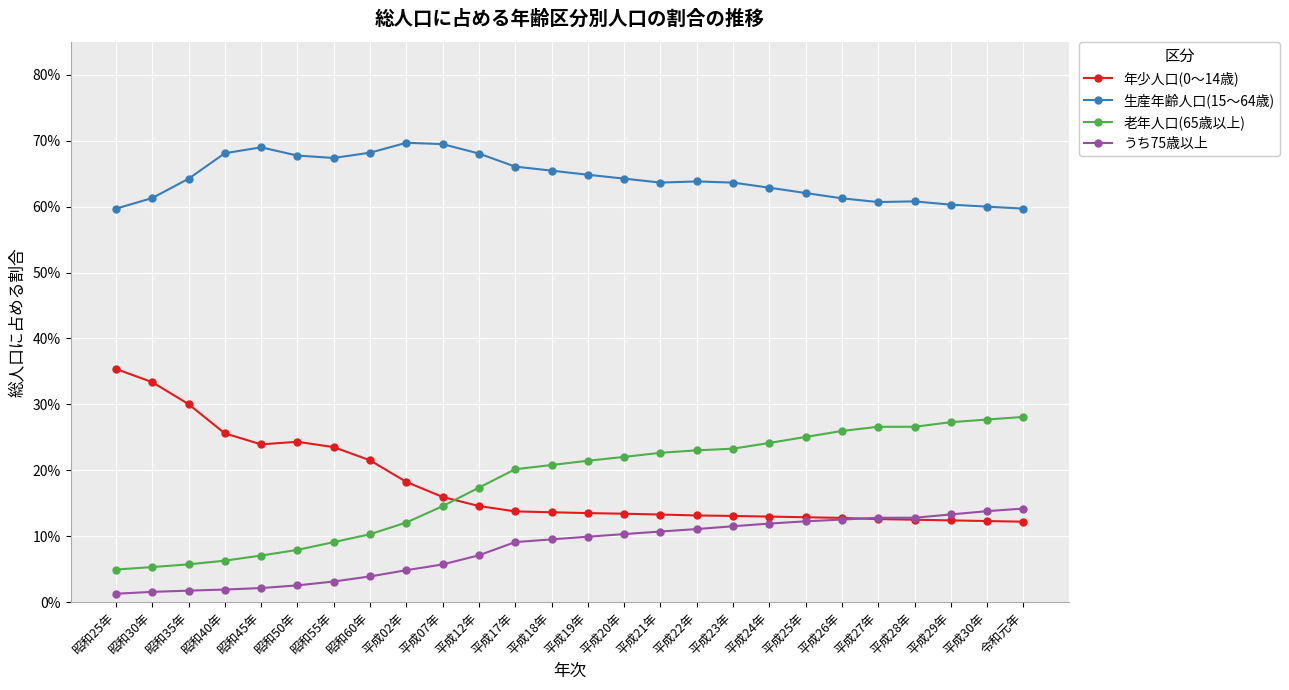

What are all the series names shown in the legend?

年少人口(0～14歳), 生産年齢人口(15～64歳), 老年人口(65歳以上), うち75歳以上